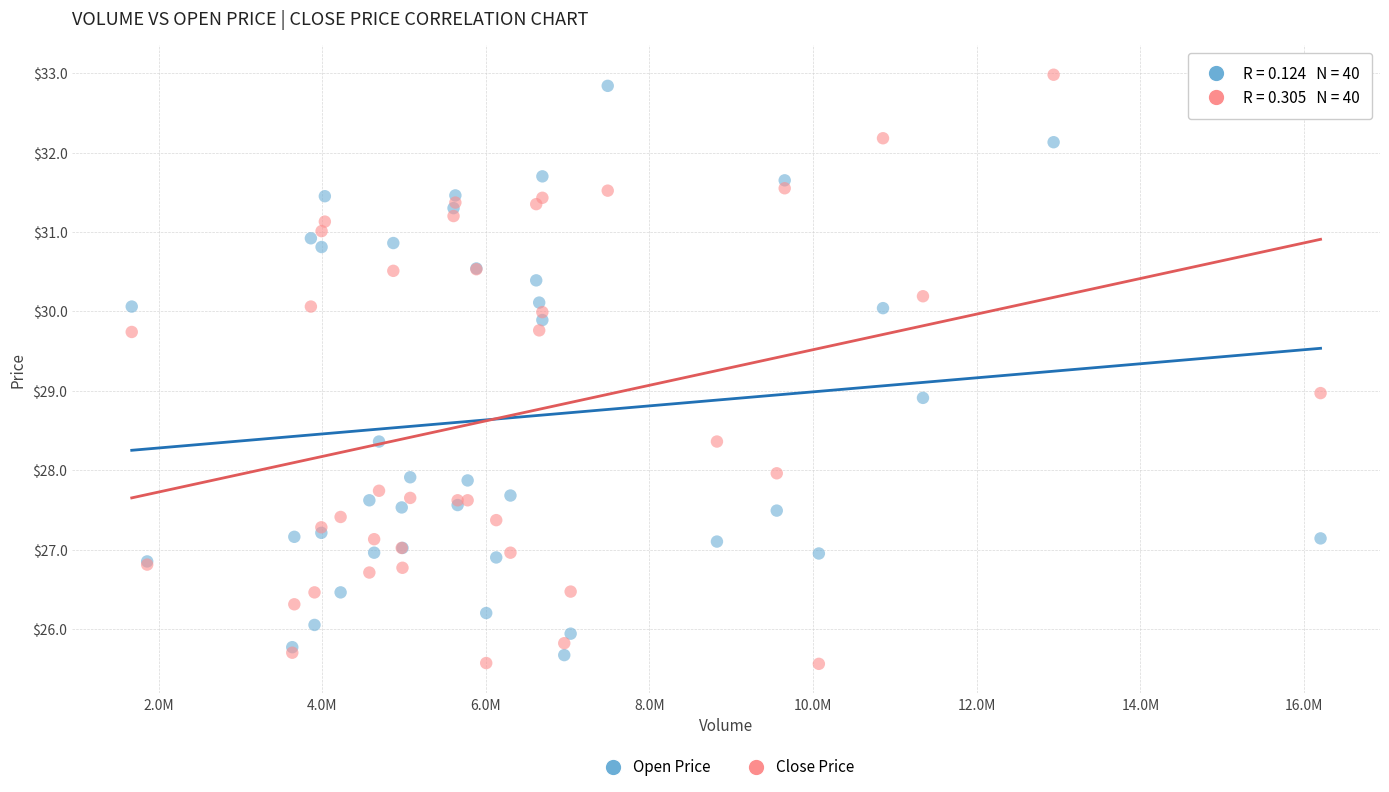

What are all the series names shown in the legend?

Open Price, Close Price